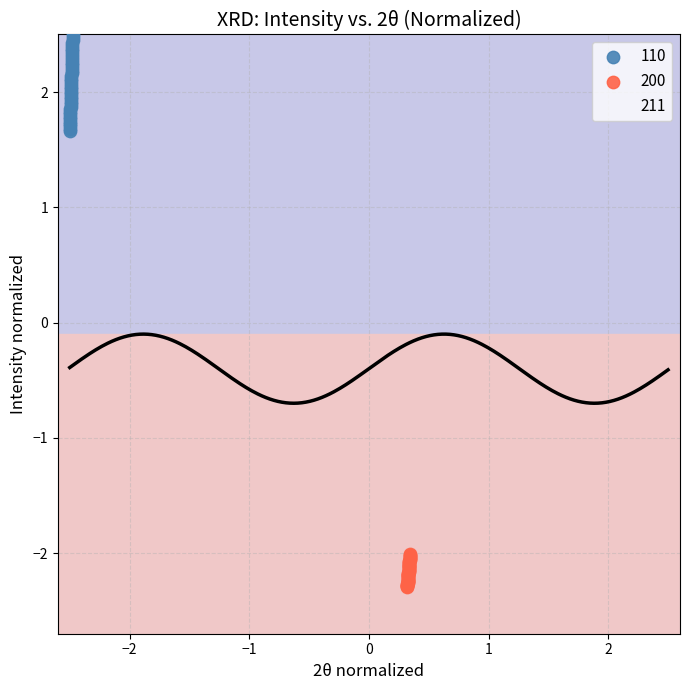

Which series contains the lowest Y value?

211